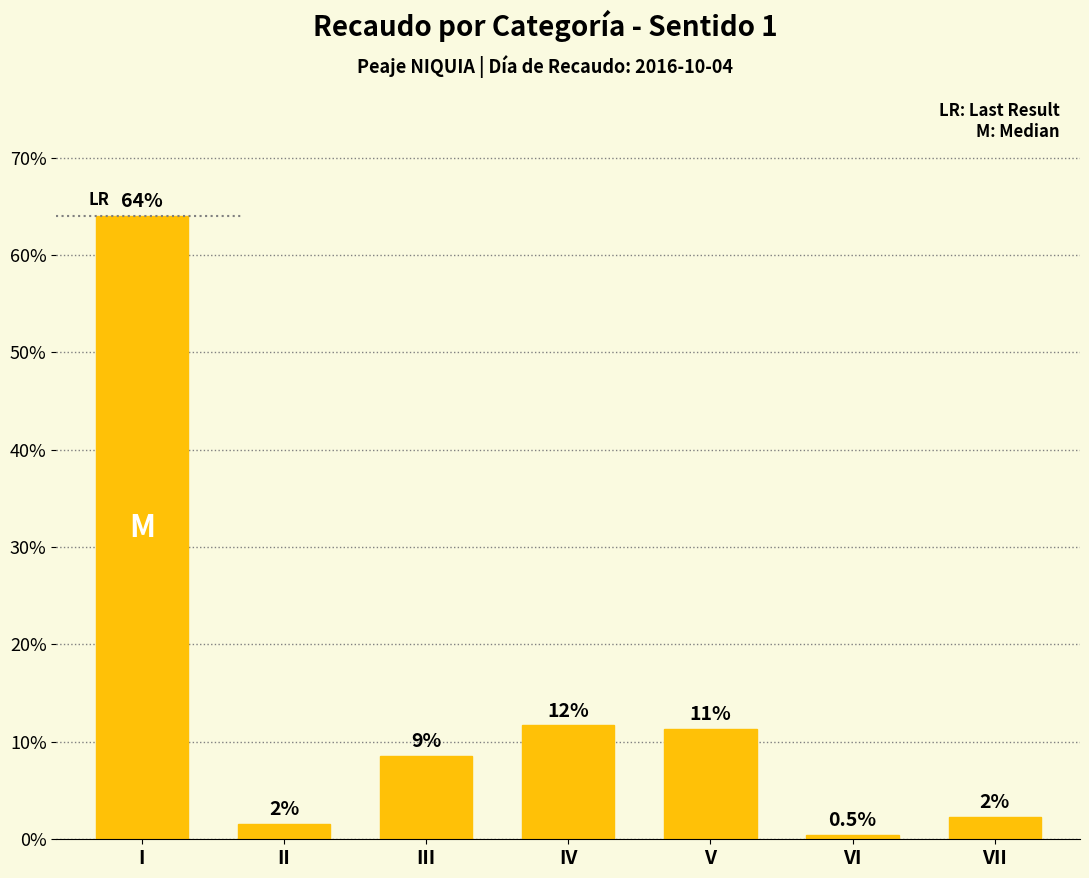

The chart shows a value of 2.3 at VII. True or false?

True